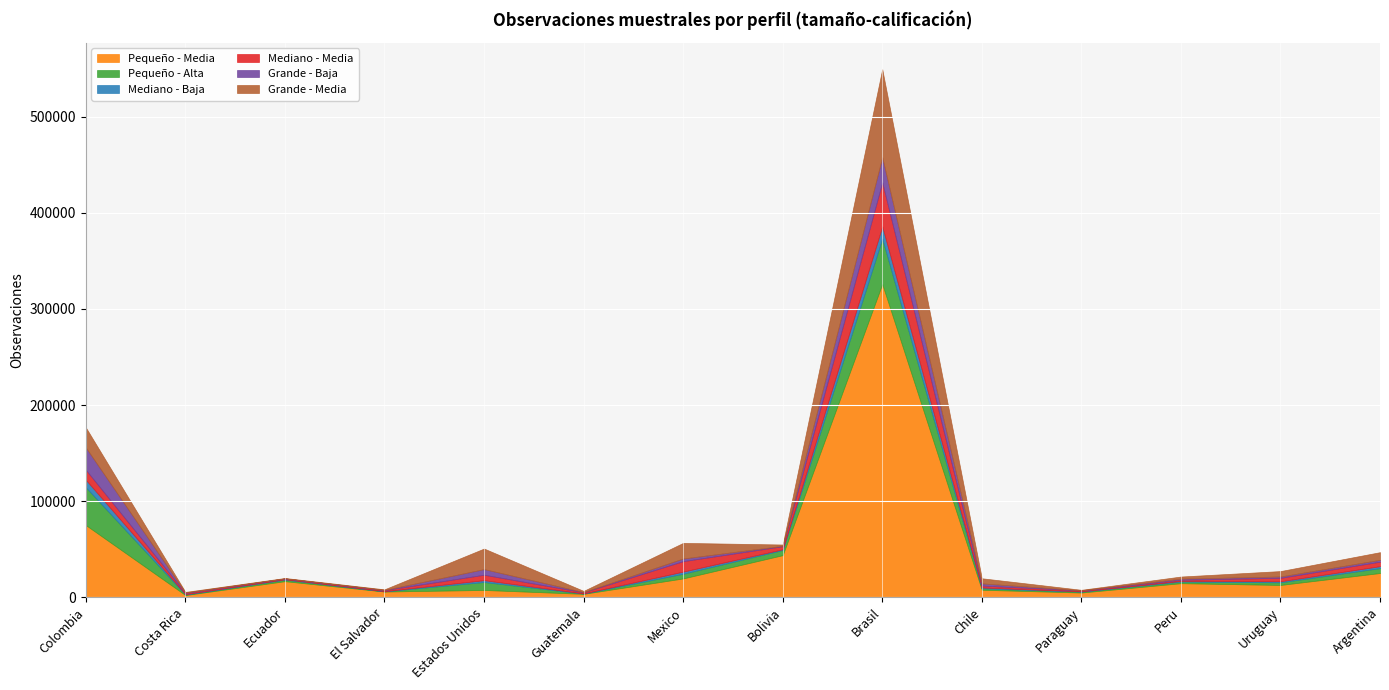

How many lines are shown in the chart?

6